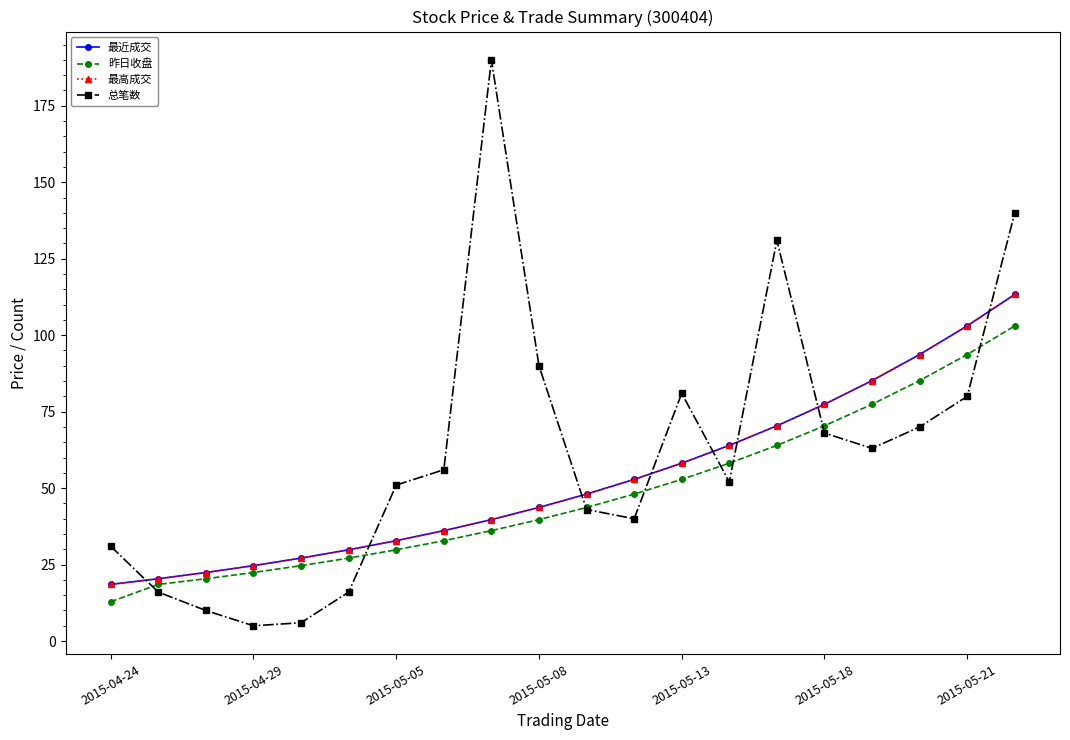

Does the chart have visible grid lines?

No